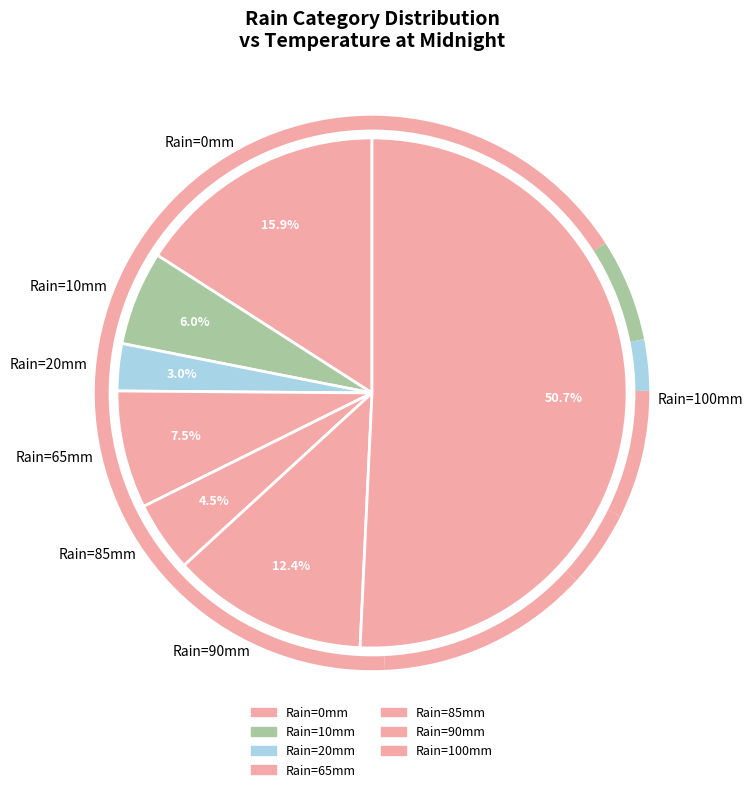

What is the total percentage of Rain=10mm and Rain=20mm?

9.0%